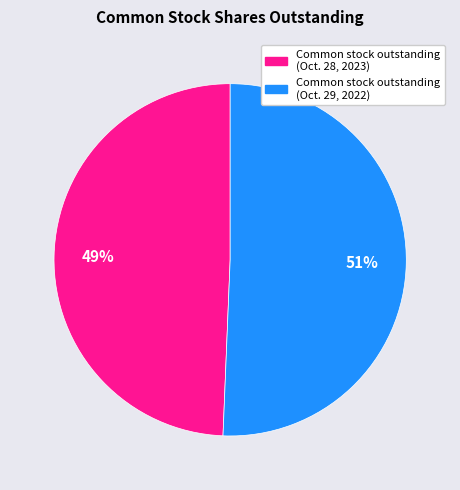

True or false: Common stock outstanding (Oct. 28, 2023) accounts for 58% of the total.

False